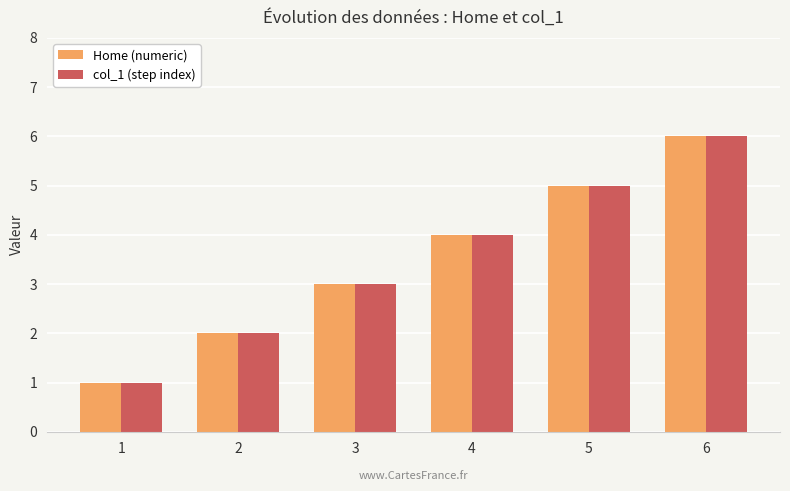

The Home (numeric) series shows 1 at 2. True or false?

False